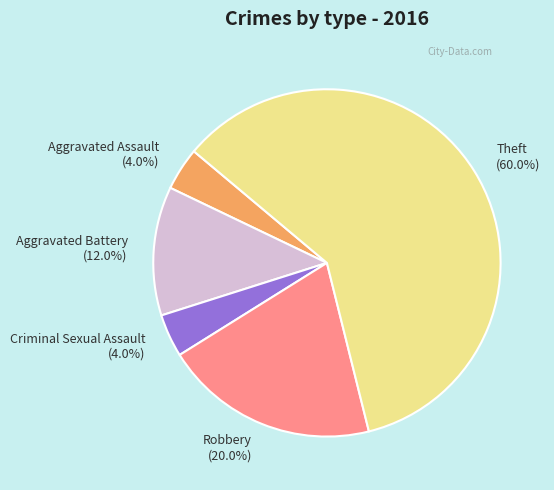

How much of the chart is everything except Criminal Sexual Assault?

96.0%